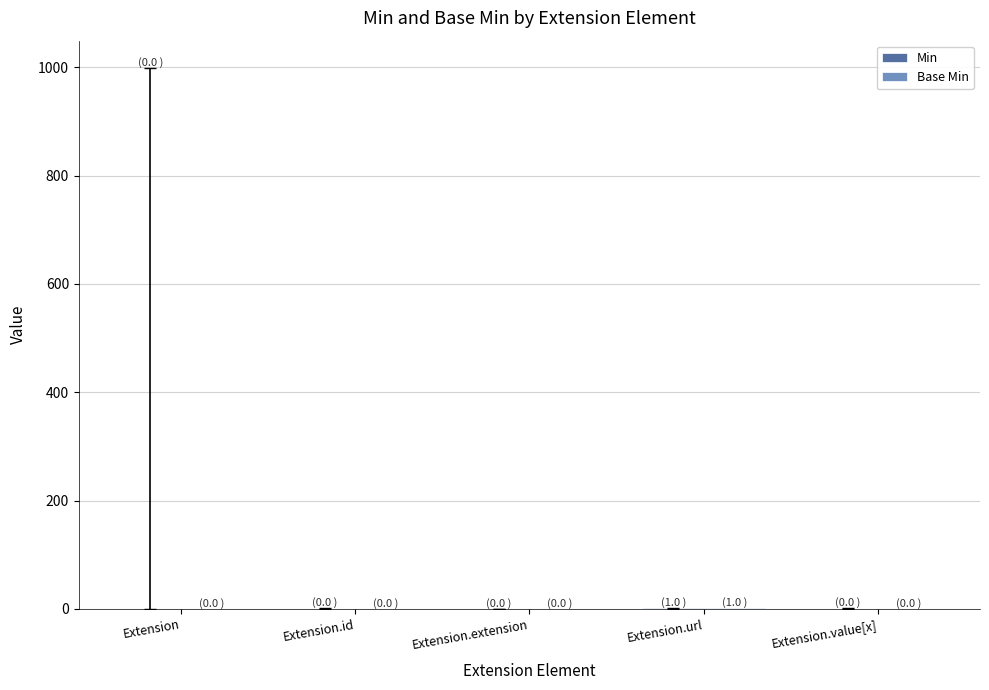

How many categories are shown in the chart?

5